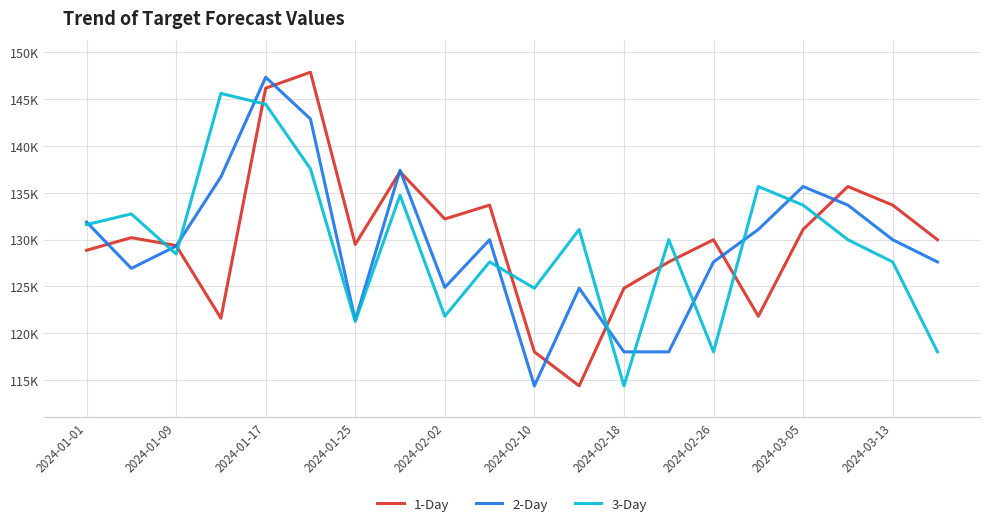

Which series has the largest total across all categories?

1-Day